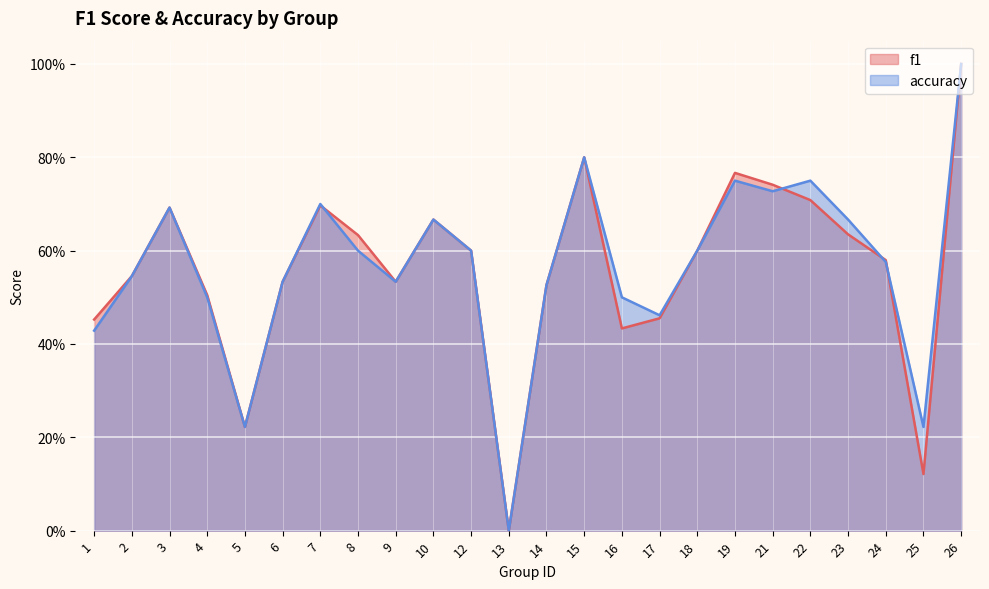

Read the f1 value at 24.

0.6